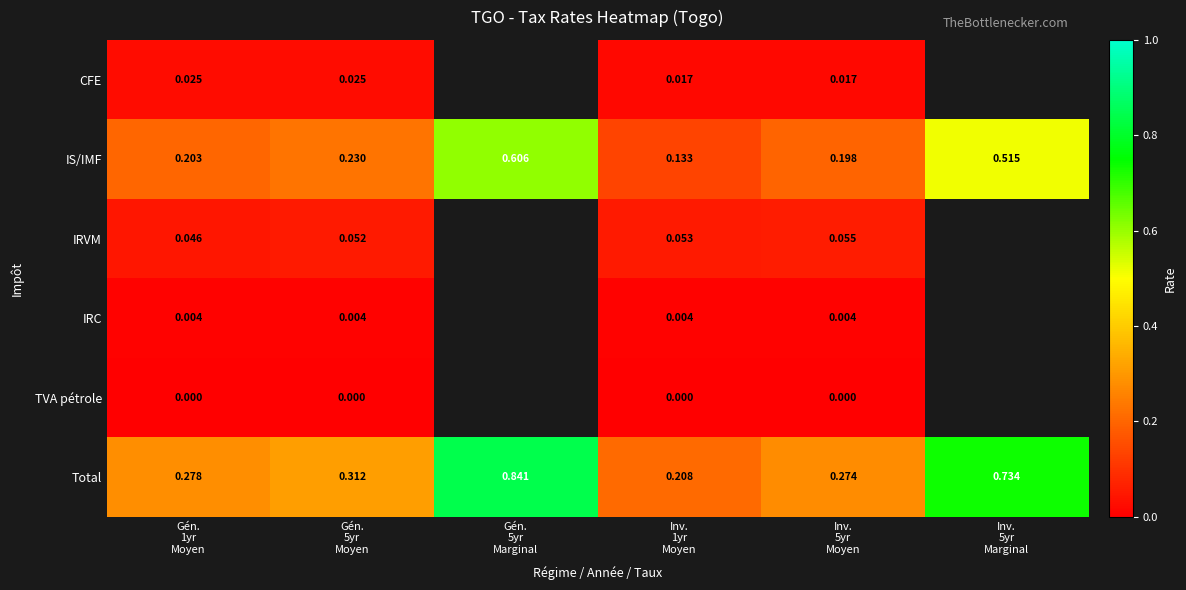

Rank the series by their maximum value, from lowest to highest.

TVA pétrole, IRC, CFE, IRVM, IS/IMF, Total